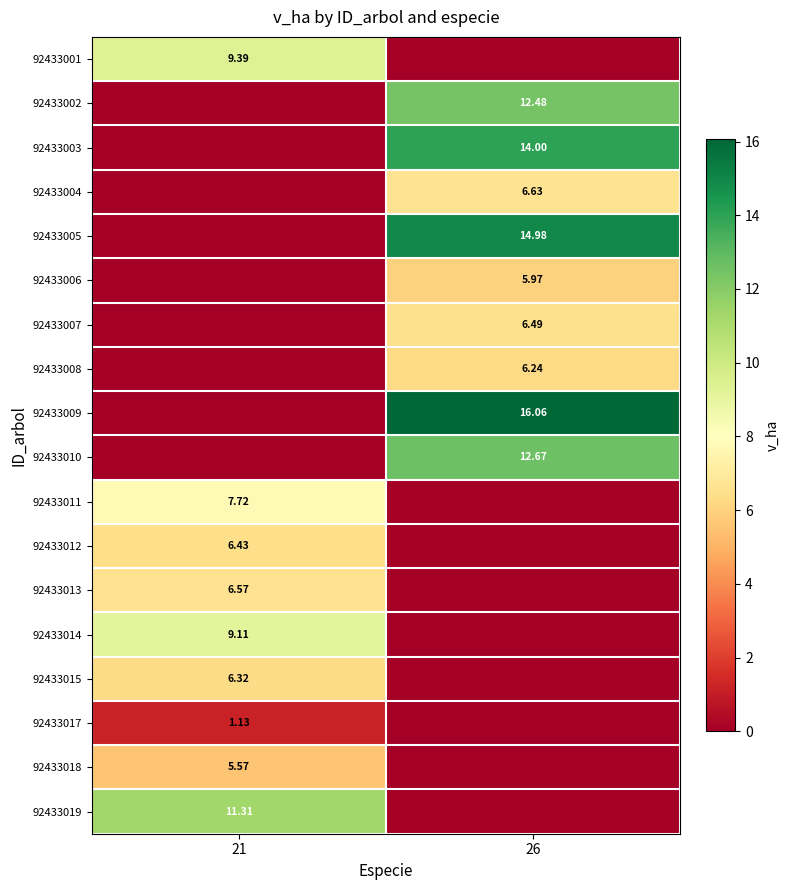

What is the greatest value displayed?

16.1